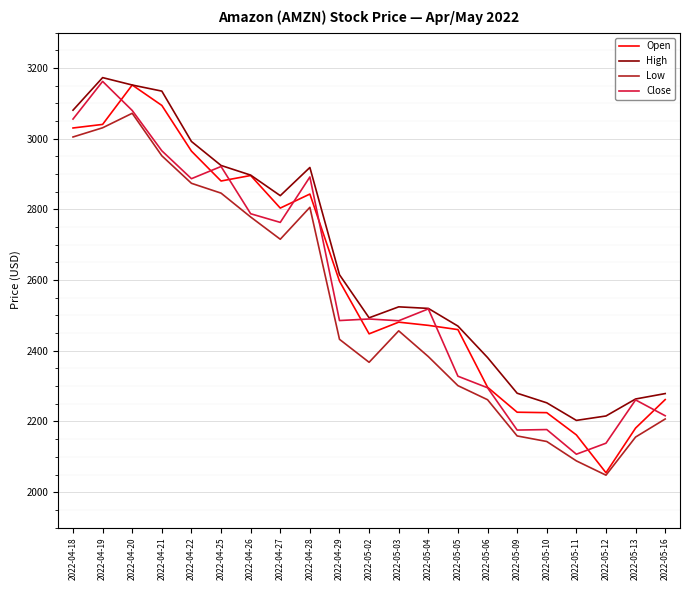

Does the chart have visible grid lines?

Yes